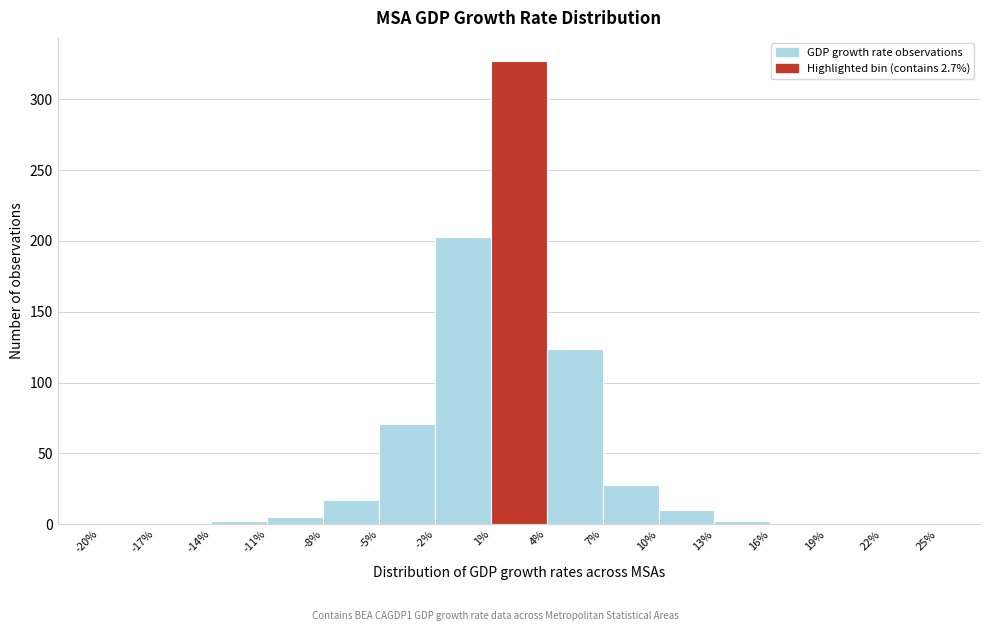

Reading left to right, transcribe this chart: for each bar, give the range it covers on the x-axis and its height. The values are not printed on the chart, so give them approximately, as read against the axis.

-20% to -17%: under 5
-17% to -14%: 0
-14% to -11%: under 5
-11% to -8%: 5
-8% to -5%: 15
-5% to -2%: 70
-2% to 1%: 205
1% to 4%: 325
4% to 7%: 125
7% to 10%: 30
10% to 13%: 10
13% to 16%: under 5
16% to 19%: 0
19% to 22%: under 5
22% to 25%: under 5